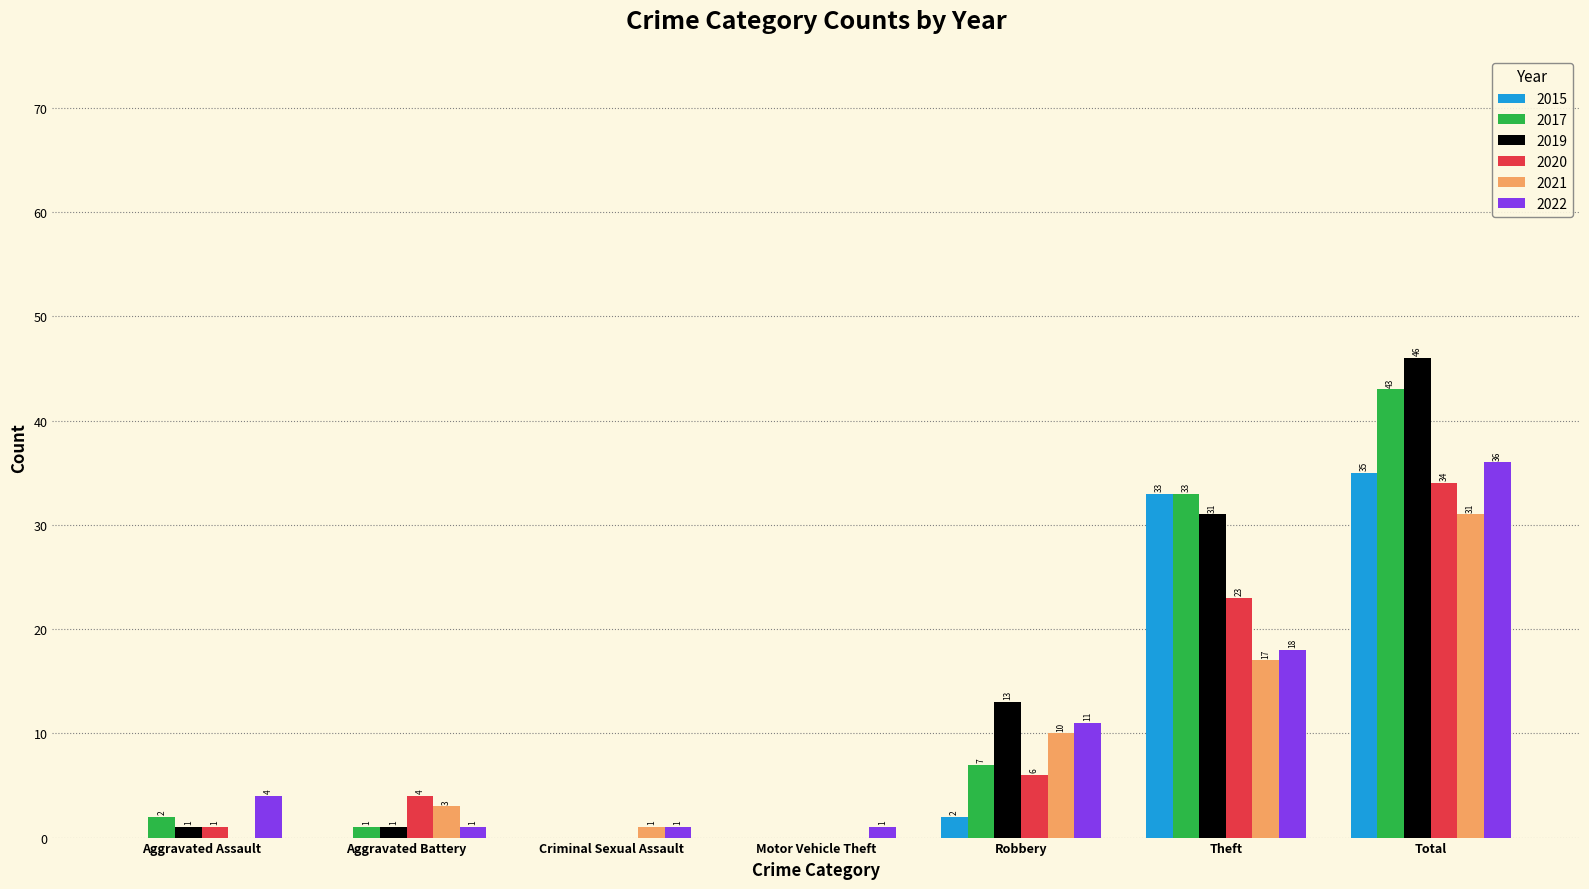

What is the sum of all 2021 values?

62